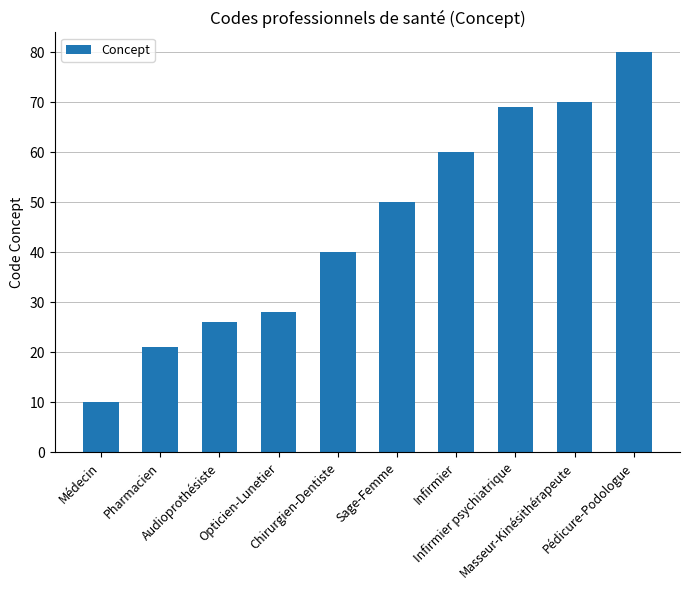

How many bars are there in total?

10